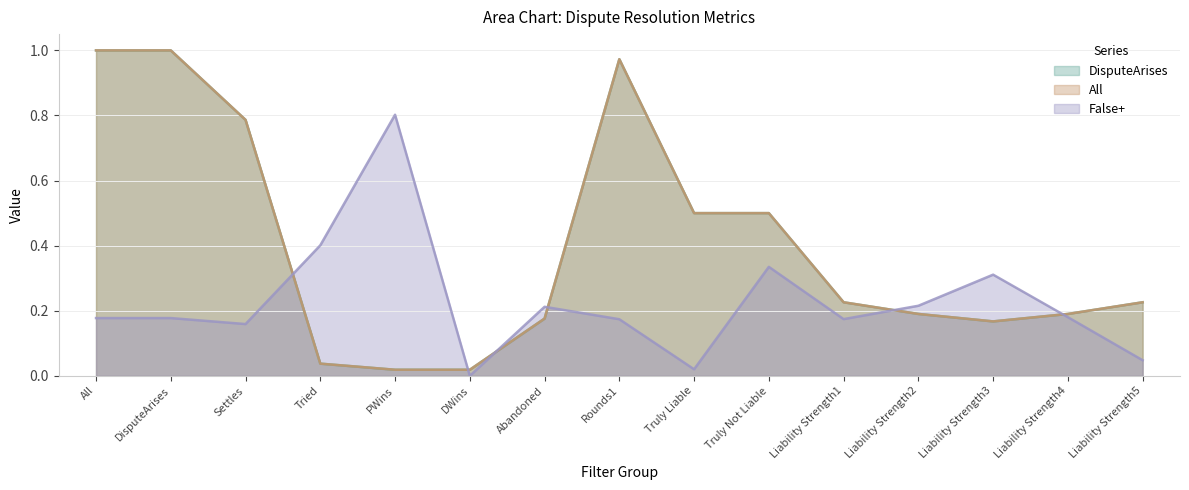

Rank the series at Liability Strength3 from highest to lowest value.

False+, DisputeArises, All